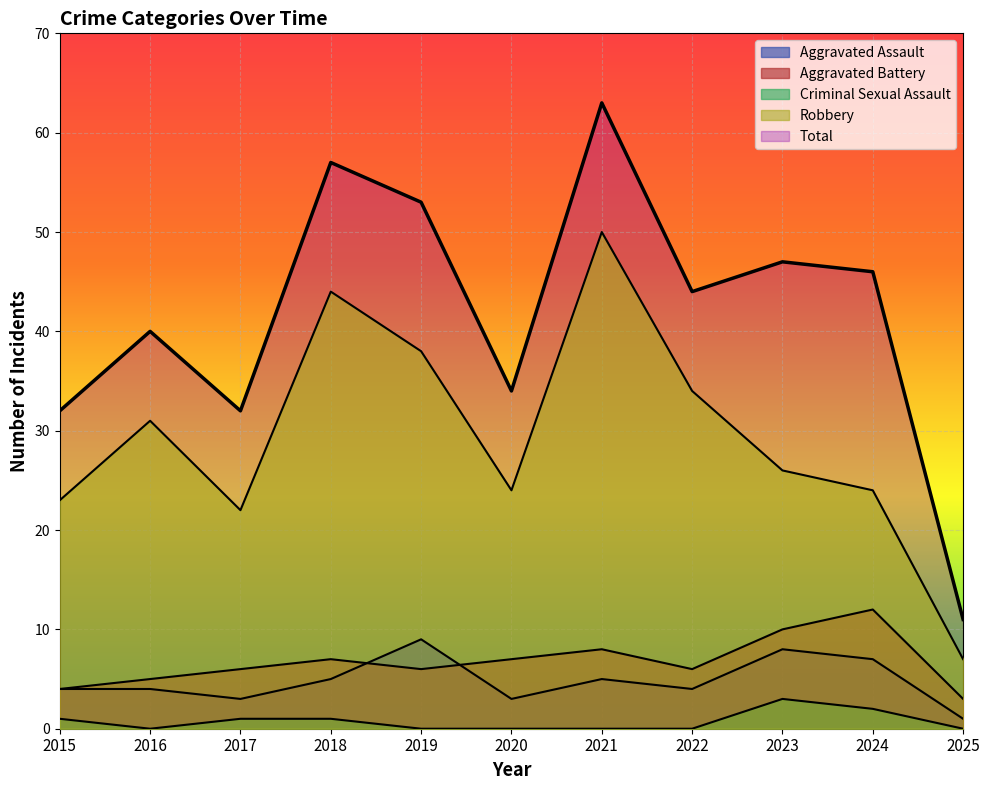

True or false: Total has more than 0 points higher than both neighbors.

True